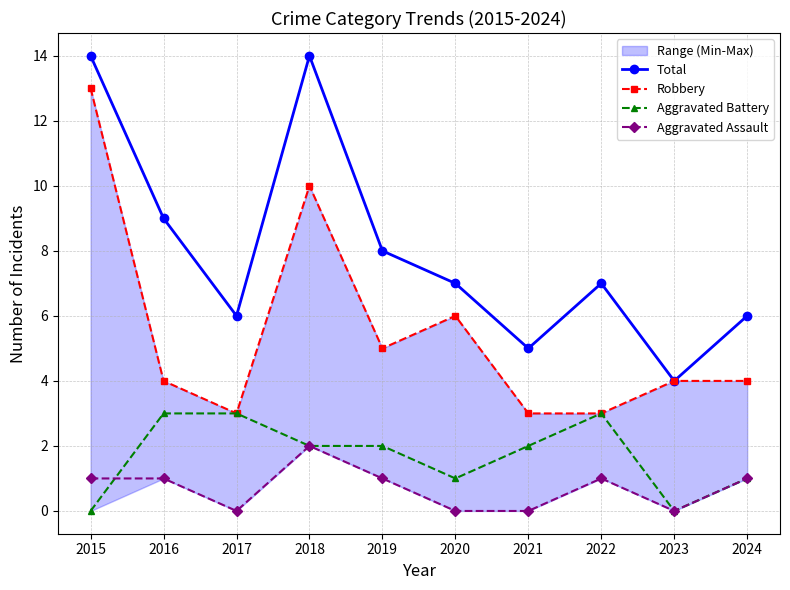

True or false: Aggravated Assault and Total intersect in this chart.

False